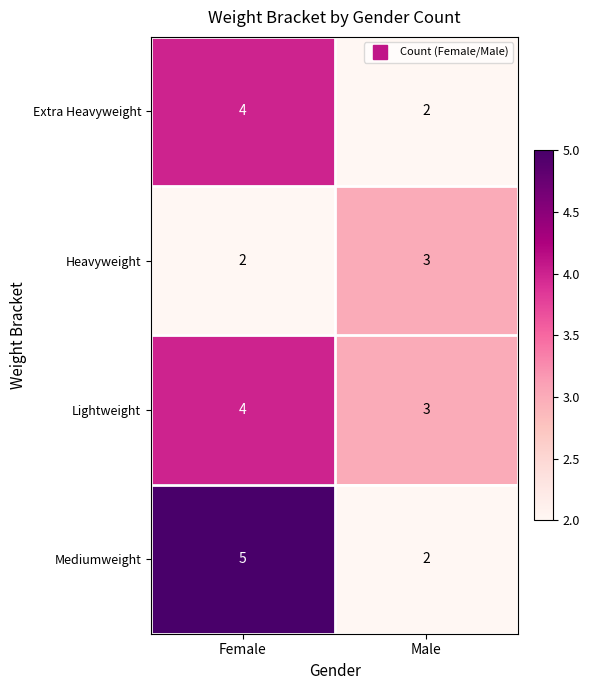

What is the sum of all Extra Heavyweight values?

6